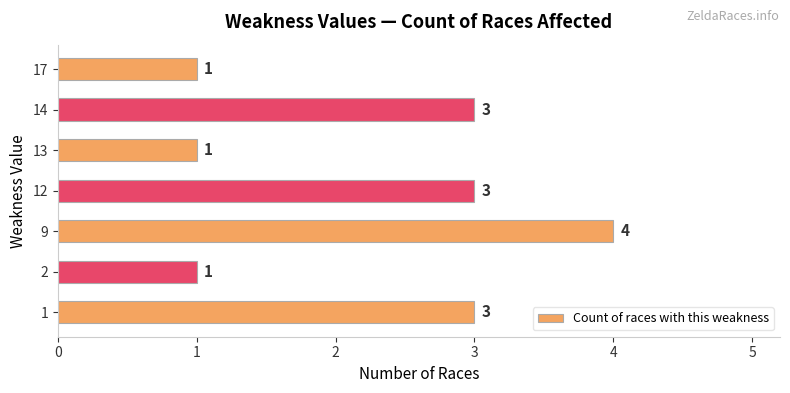

Reading bottom to top, list all the values displayed in this chart.

3	1	4	3	1	3	1